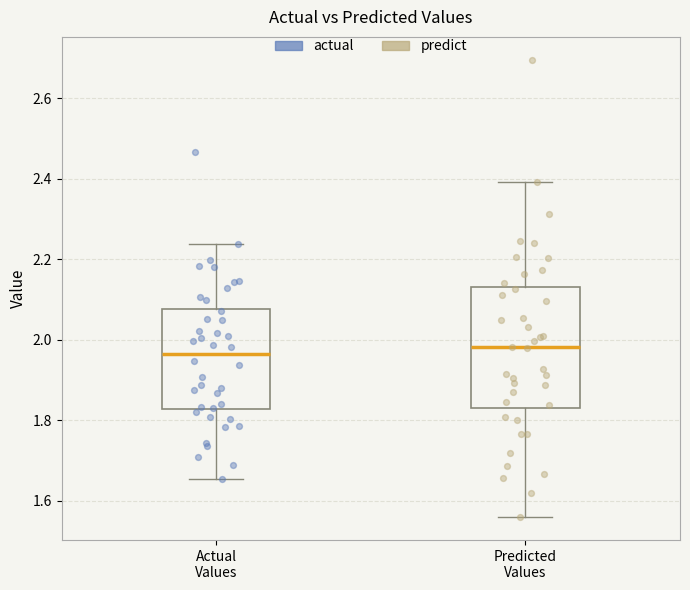

Reading left to right, transcribe this box plot: for each box, give where its median line is, the range the box spans, and where its two whiskers end, as read against the y-axis. The values are not printed on the chart, so give them approximately, as read against the axis.

Actual Values: median 1.96, box 1.82 to 2.08, whiskers 1.66 to 2.24
Predicted Values: median 1.98, box 1.84 to 2.14, whiskers 1.56 to 2.40